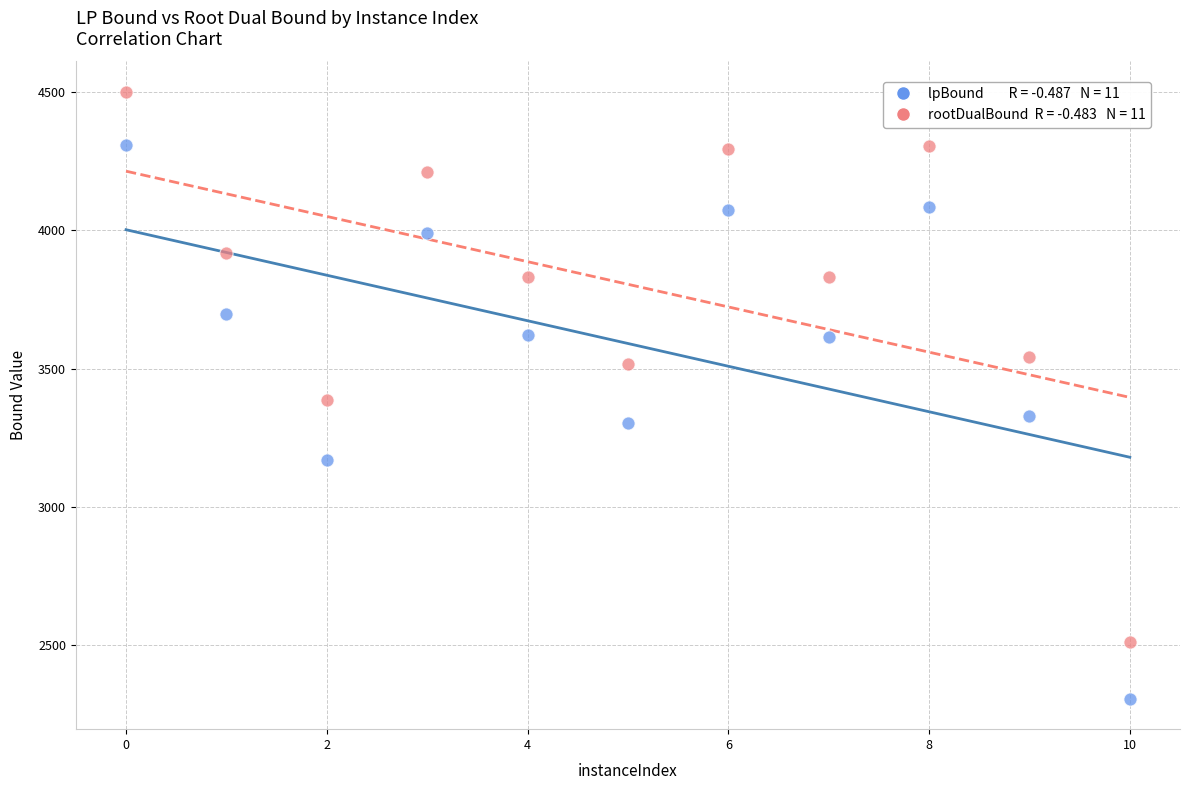

Across all data points, what is the range of X values (max minus min)?

10.0